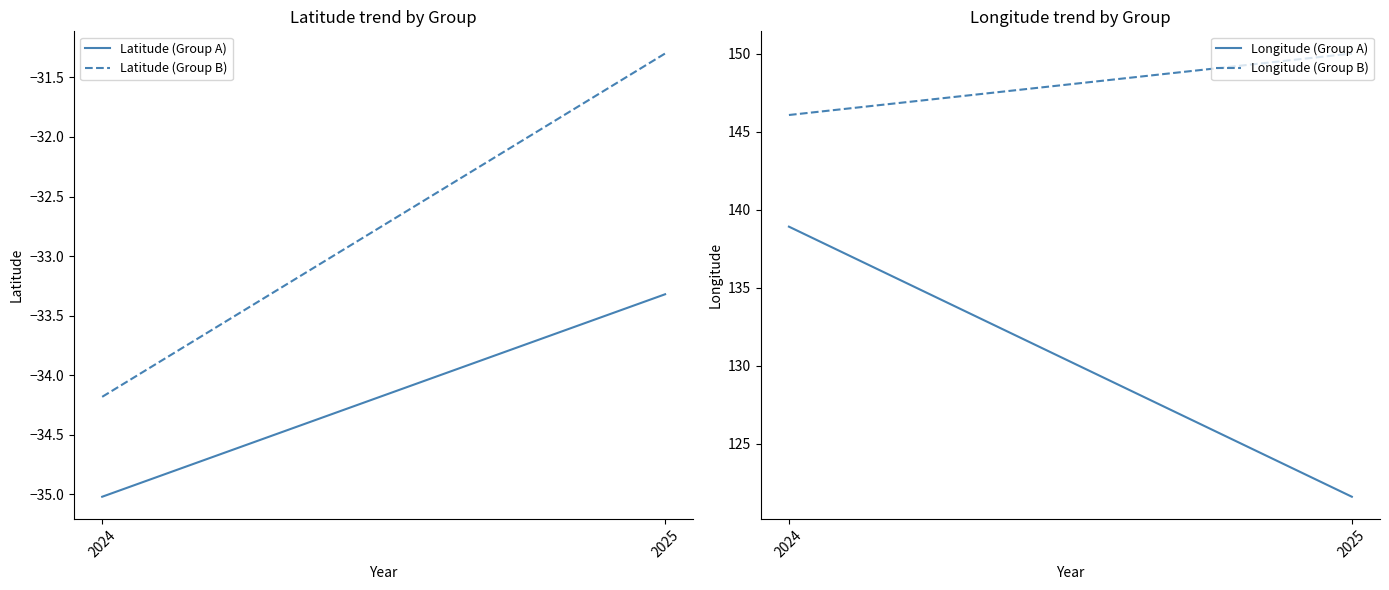

What is the difference between the Longitude (Group A) values at 2024 and 2025?

17.3